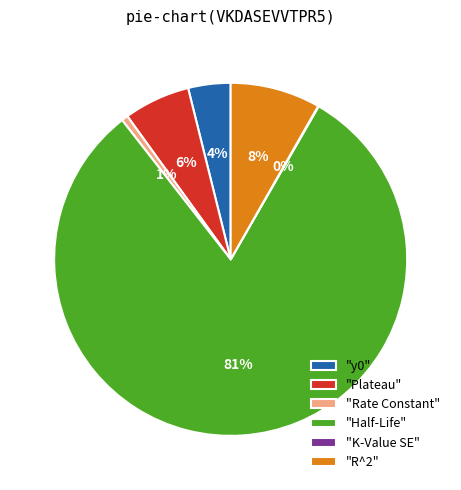

To the nearest percent, what percentage of the pie is "R^2"?

8%